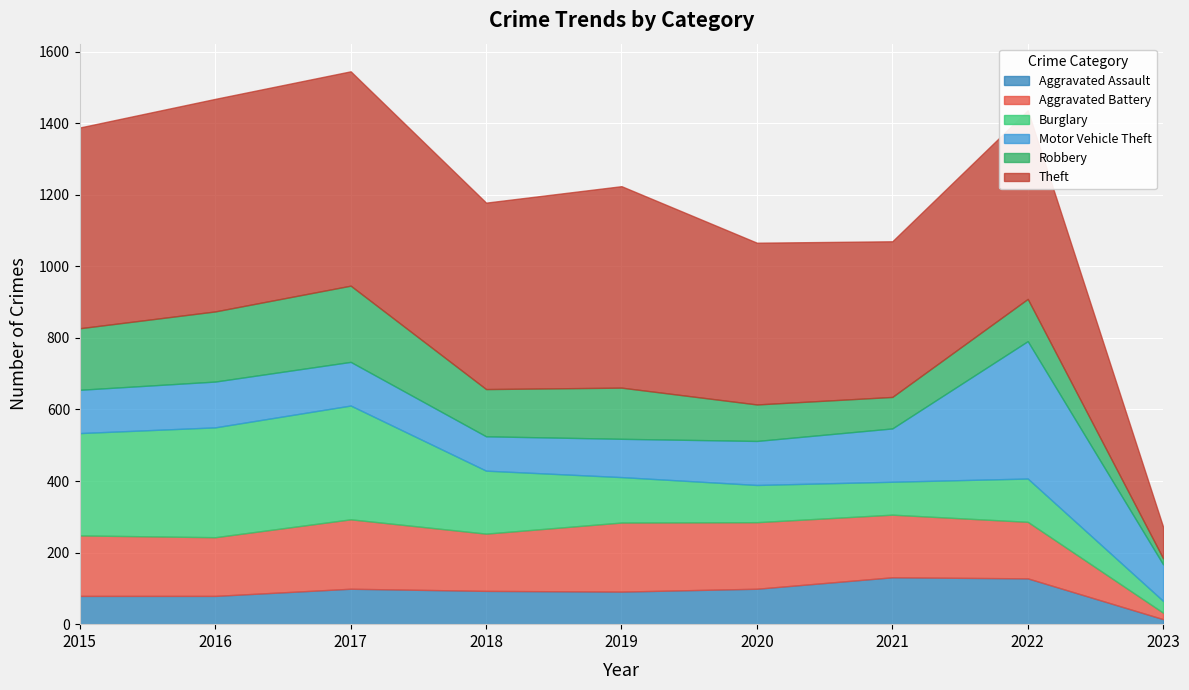

Reading left to right, what are all the values shown in this chart?

Aggravated Assault: 79	79	99	93	91	99	131	128	14
Aggravated Battery: 169	164	194	160	193	186	175	158	18
Burglary: 286	307	318	176	127	104	92	121	33
Motor Vehicle Theft: 121	128	122	96	107	123	149	384	102
Robbery: 172	196	213	132	143	102	88	118	17
Theft: 561	594	599	521	563	452	435	527	88